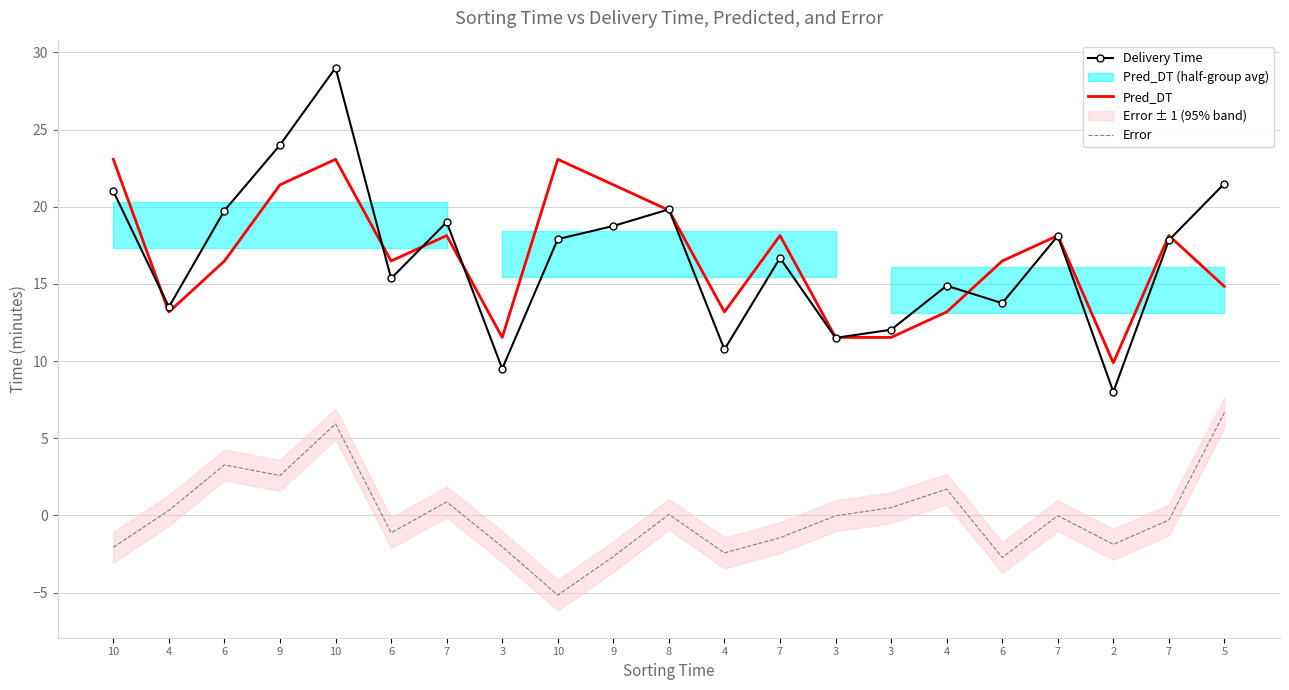

What is the total value across all series at 4?

27.0